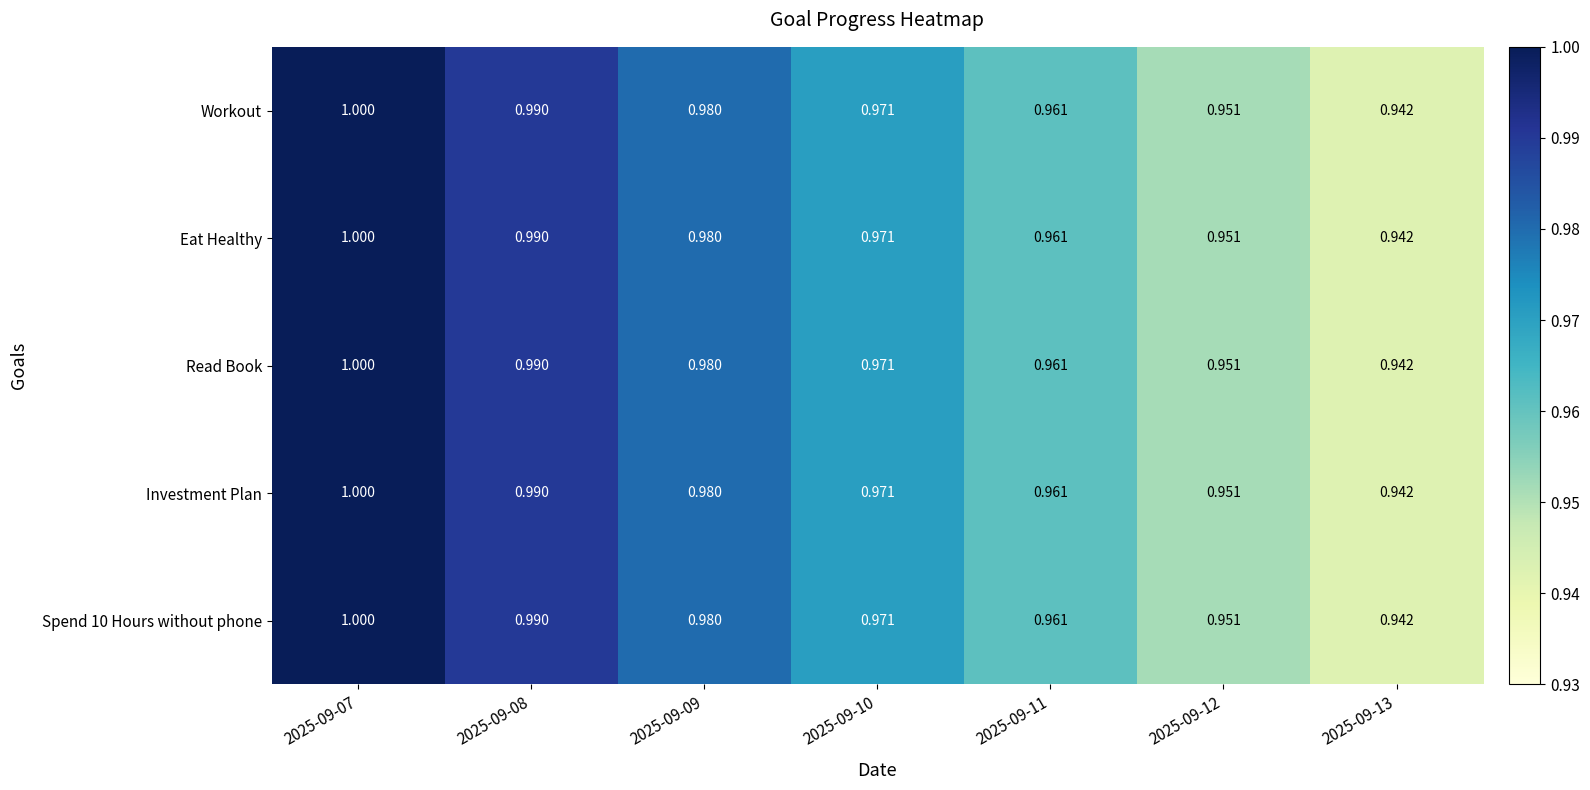

Is the value of Spend 10 Hours without phone at 2025-09-09 greater than the value of Eat Healthy at 2025-09-08?

No